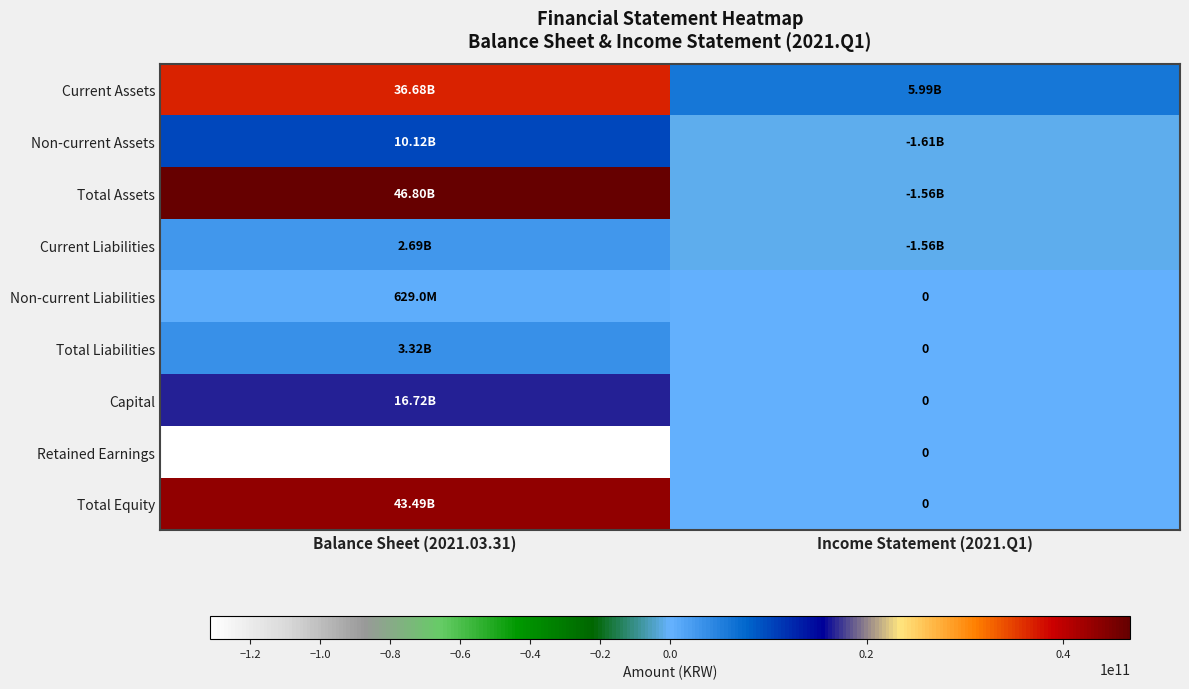

Is the value of Total Equity at Balance Sheet (2021.03.31) greater than the value of Retained Earnings at Income Statement (2021.Q1)?

Yes